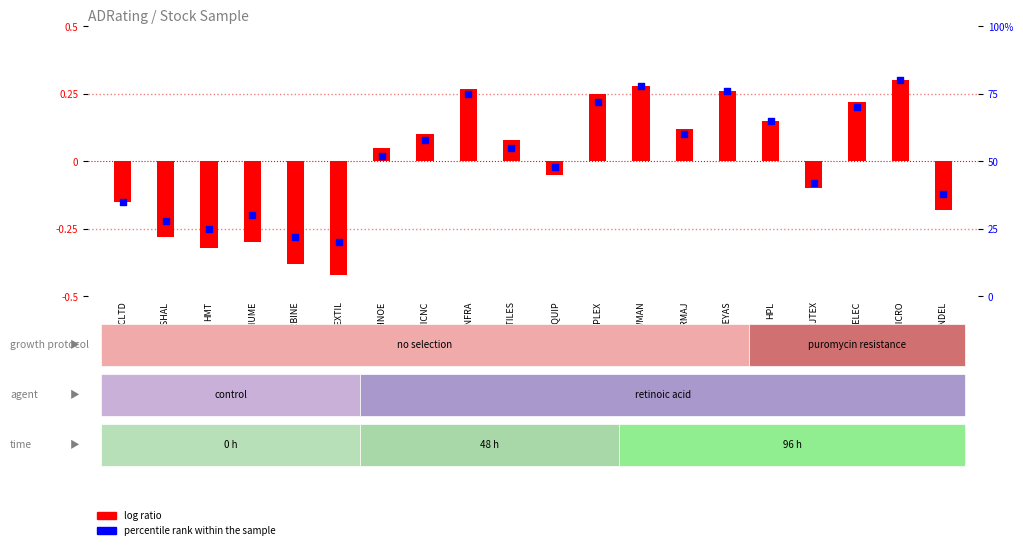

What are all the series names shown in the legend?

log ratio, percentile rank within the sample